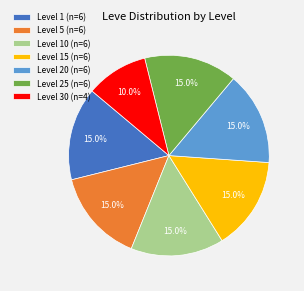

Is the sum of Level 15 (n=6) and Level 25 (n=6) greater than half?

No